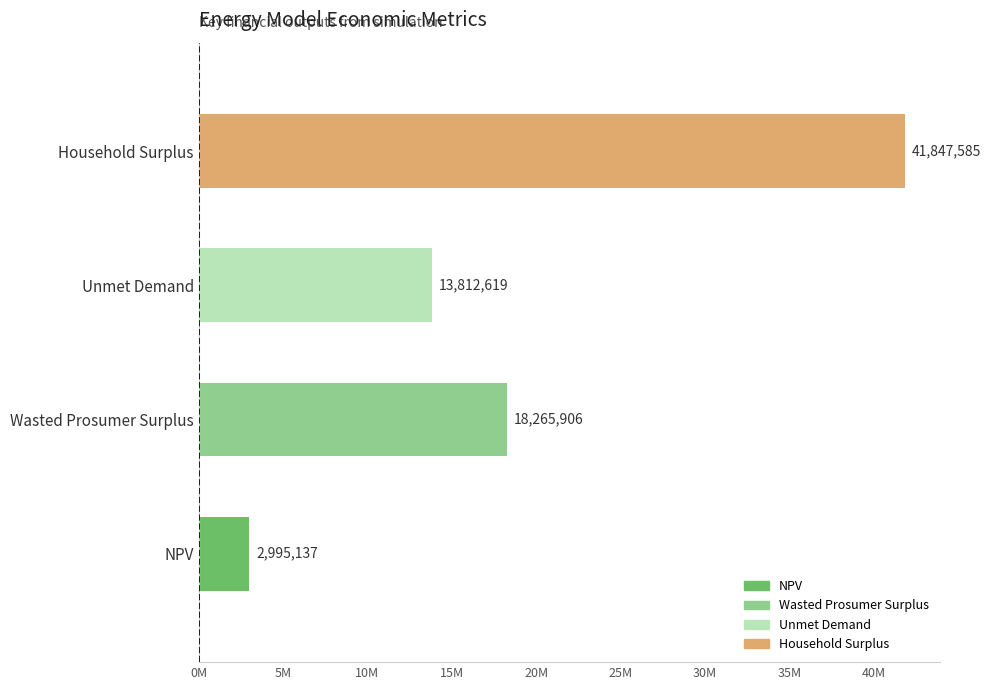

The value at Household Surplus is 72244939.7. True or false?

False